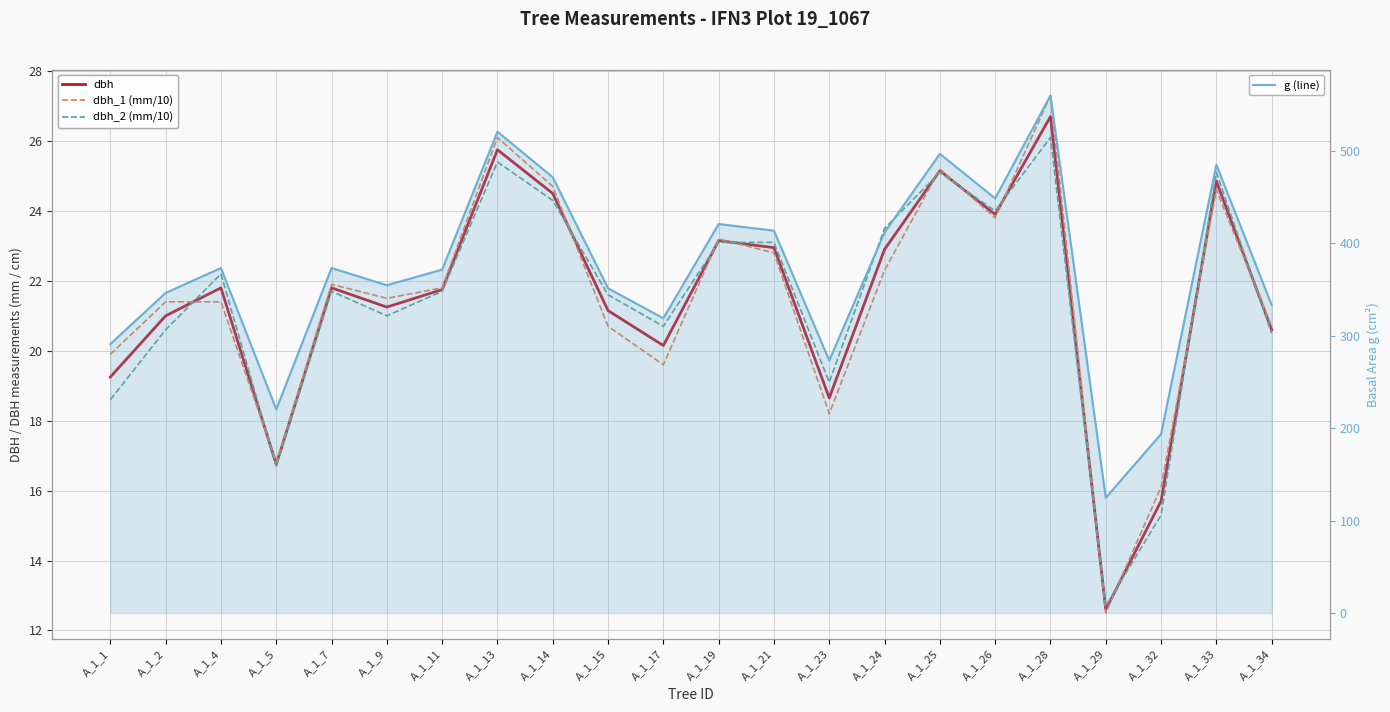

How many categories are shown in the chart?

22